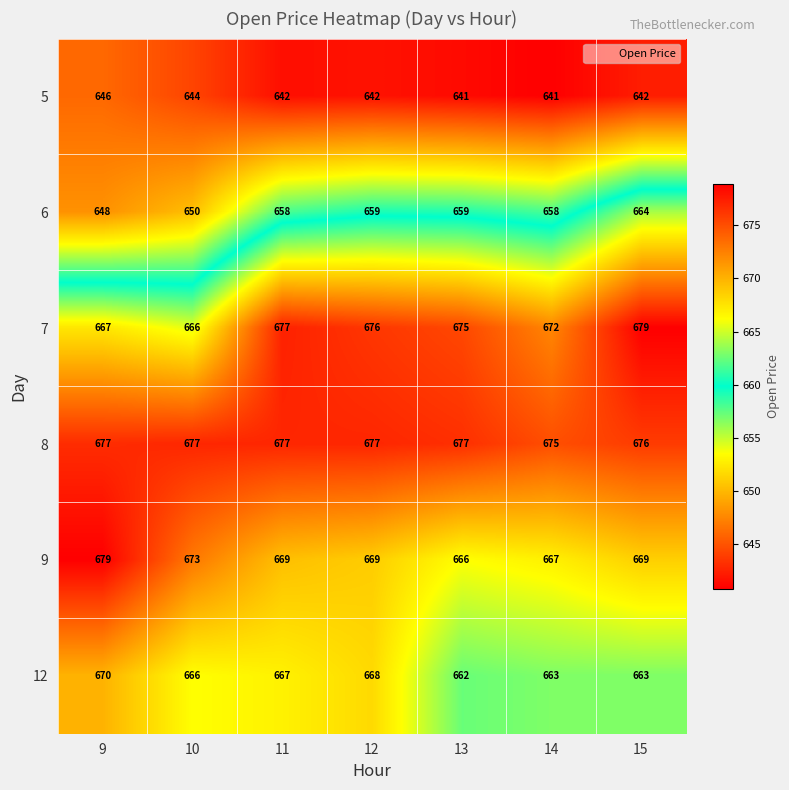

What is the highest value of the 12 series?

670